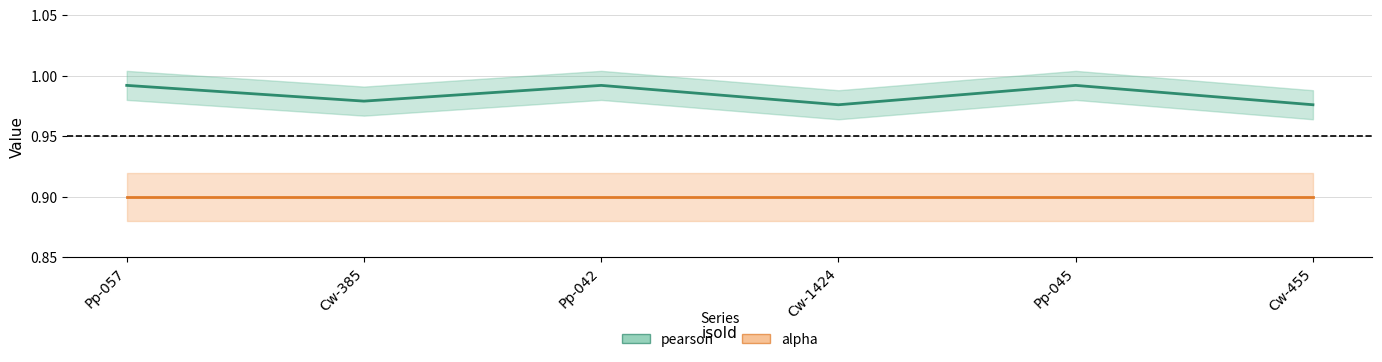

What is the maximum value shown in the chart?

1.0